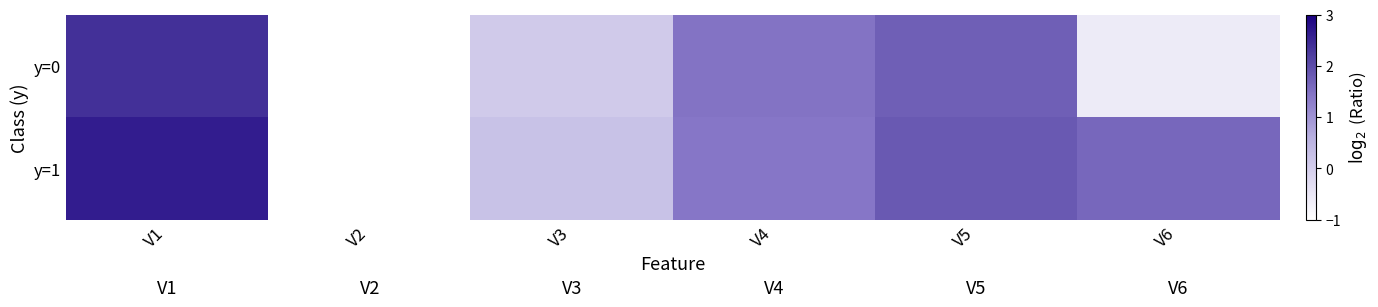

Reading right to left, what are all the values shown in this chart?

y=0: V6=-0.6	V5=1.7	V4=1.5	V3=0.1	V2=-1.0	V1=2.4
y=1: V6=1.6	V5=1.8	V4=1.4	V3=0.2	V2=-1.0	V1=2.6